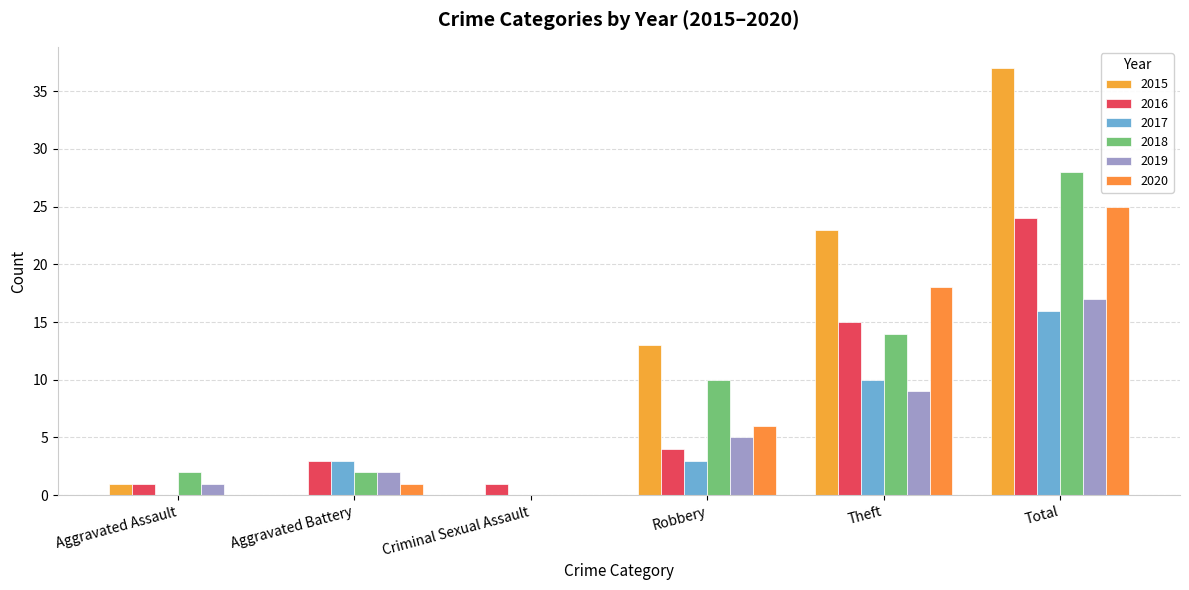

Is it true that 2020 equals 34 at Total?

False